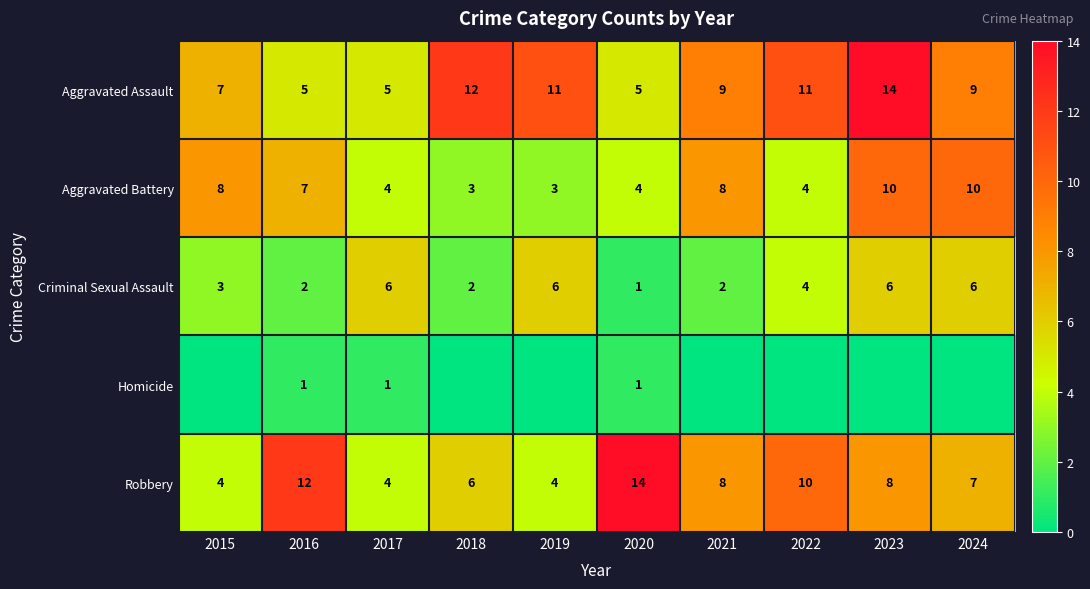

What is the total value across all series at 2017?

20